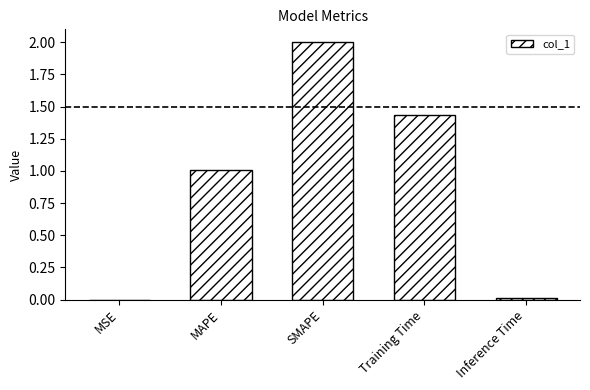

Is it true that the value at SMAPE is 2.0?

True